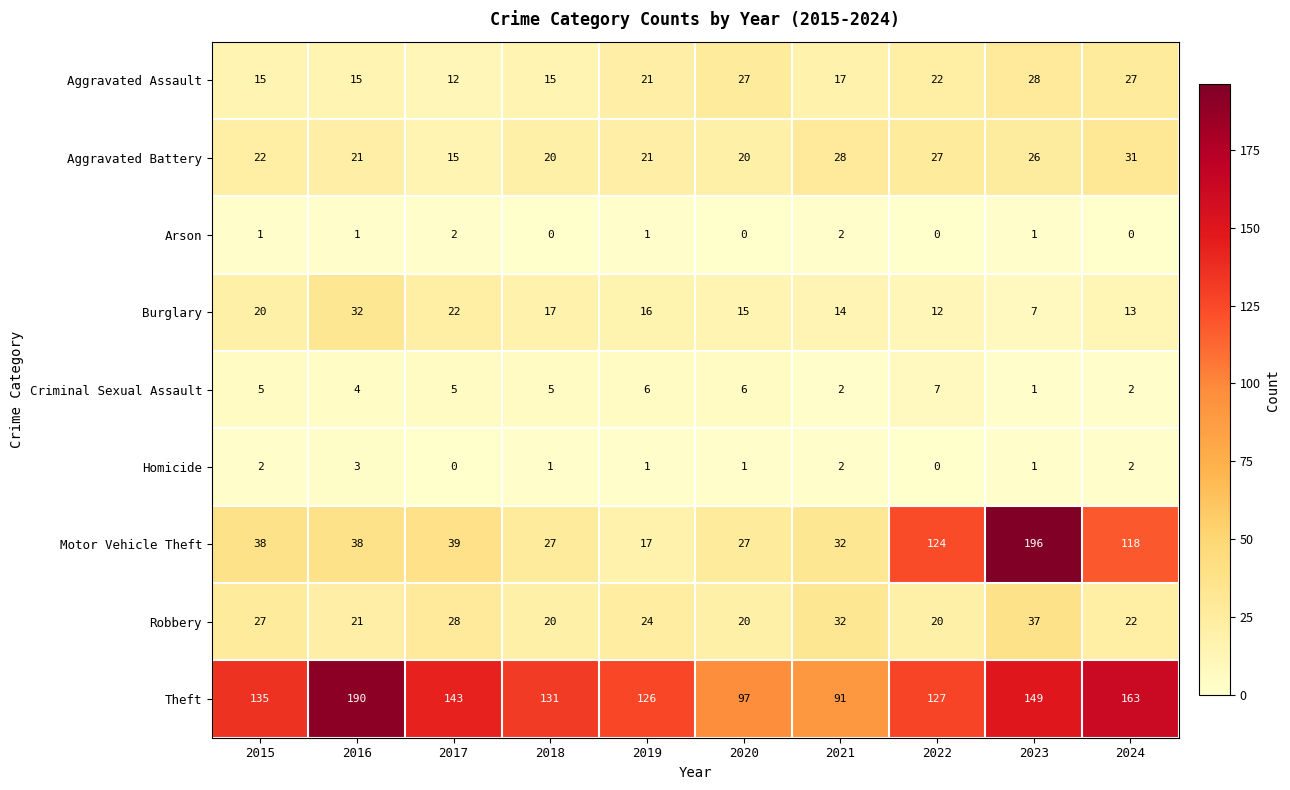

What is the sum of the Aggravated Assault values at 2019 and 2021?

38